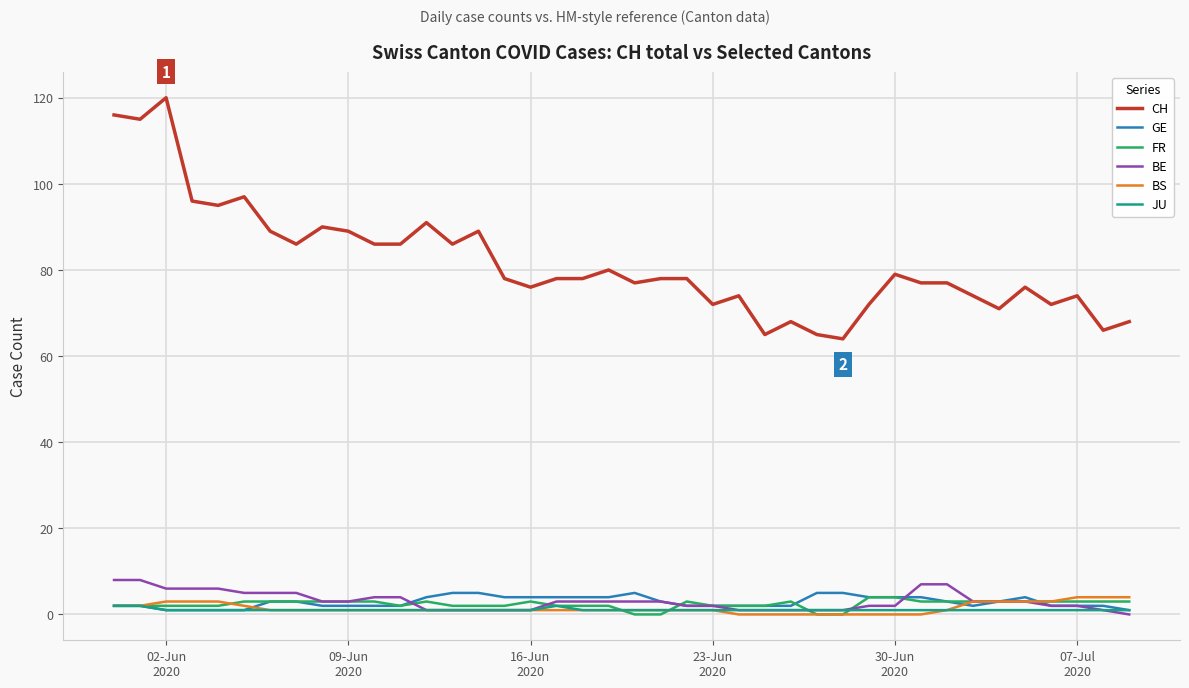

Which series has the widest spread of values?

CH